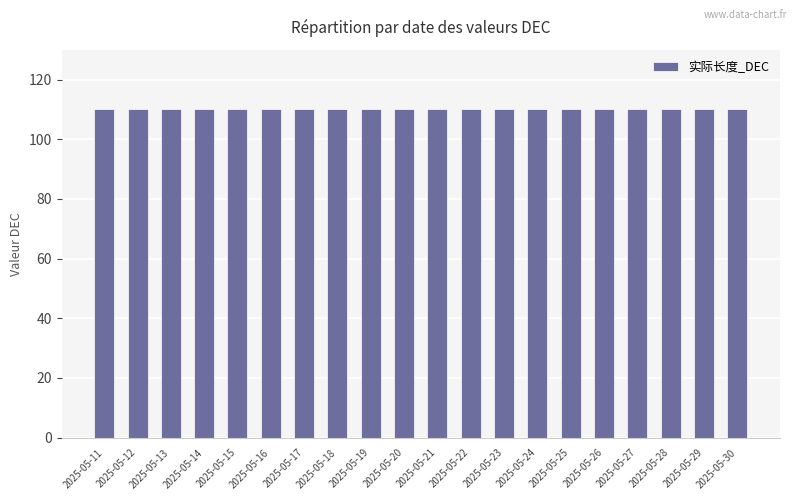

At which label does 总长_DEC reach its peak?

2025-05-11